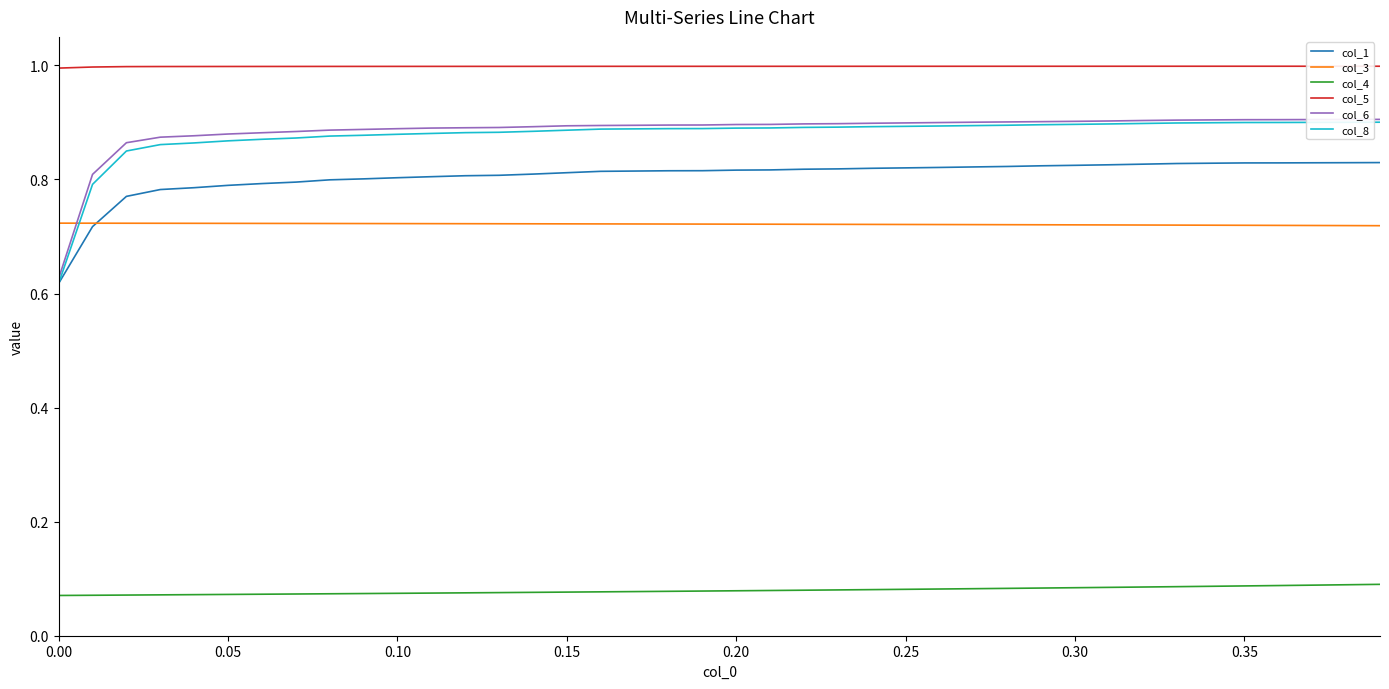

True or false: col_6 and col_4 cross at least once.

False